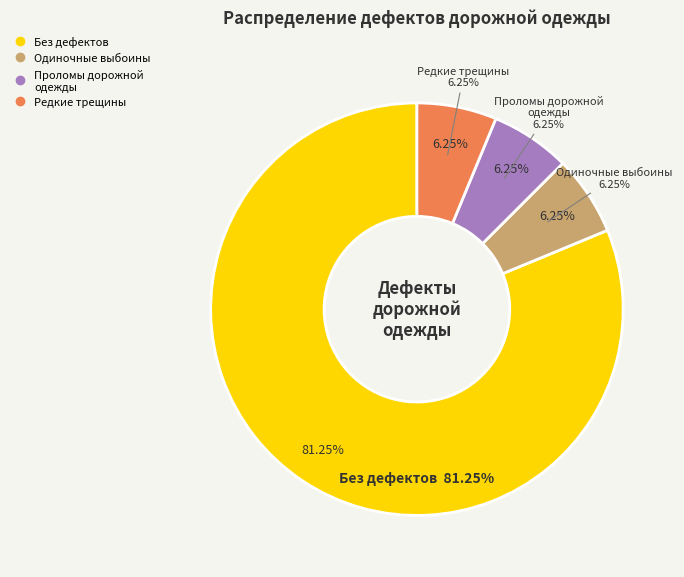

What percentage is NOT represented by Одиночные выбоины?

93.8%